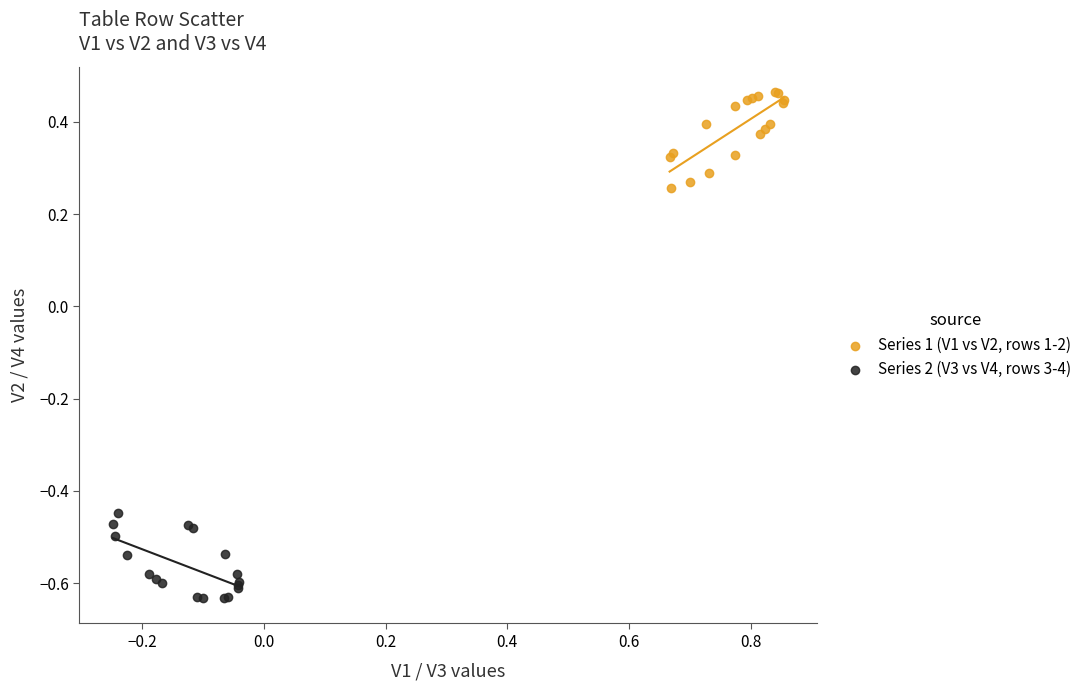

Which series contains the highest Y value?

Series 1 (V1 vs V2, rows 1-2)